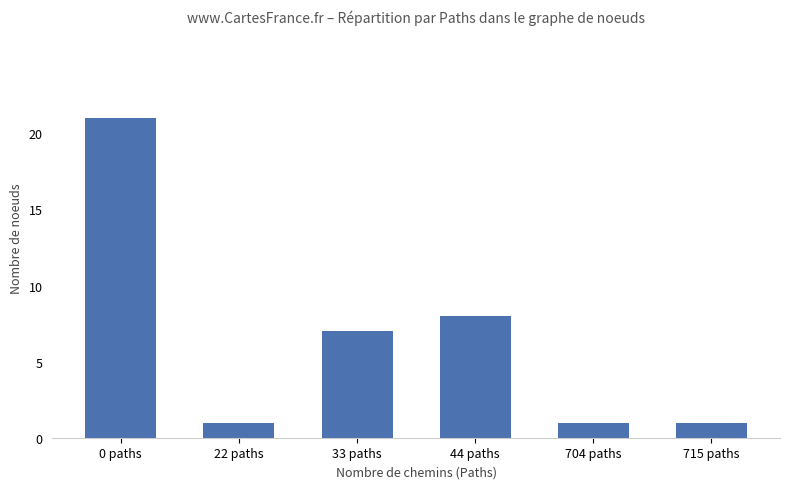

What is the greatest value displayed?

21